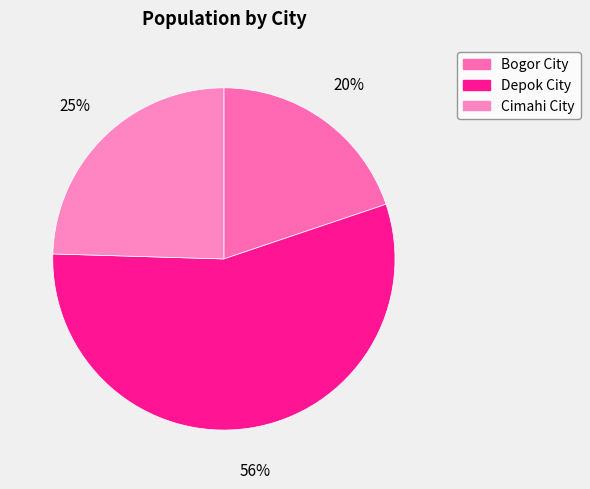

Which slice is the smallest?

Bogor City